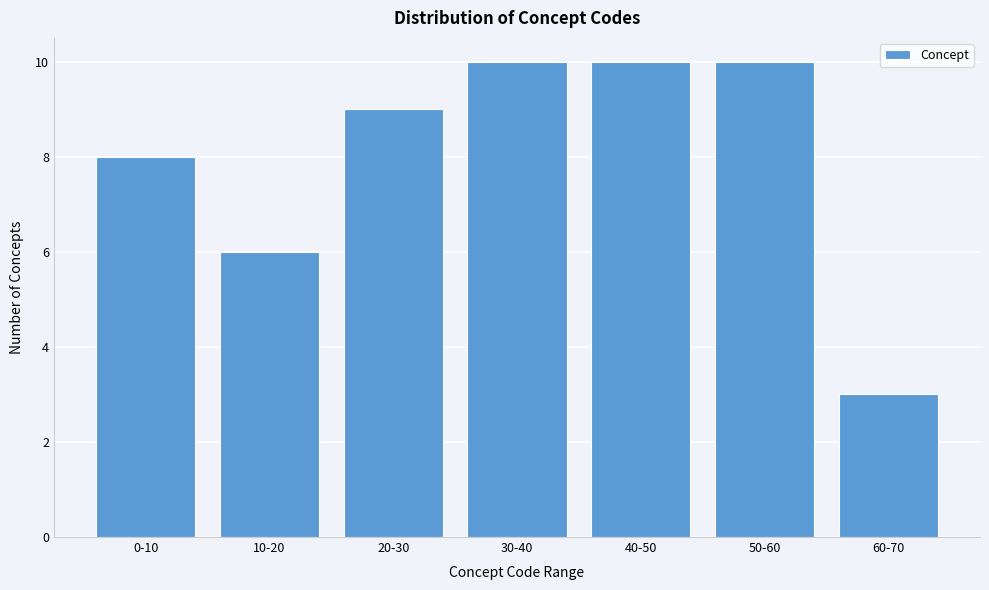

Reading left to right, list all the values displayed in this chart.

0-10=8	10-20=6	20-30=9	30-40=10	40-50=10	50-60=10	60-70=3